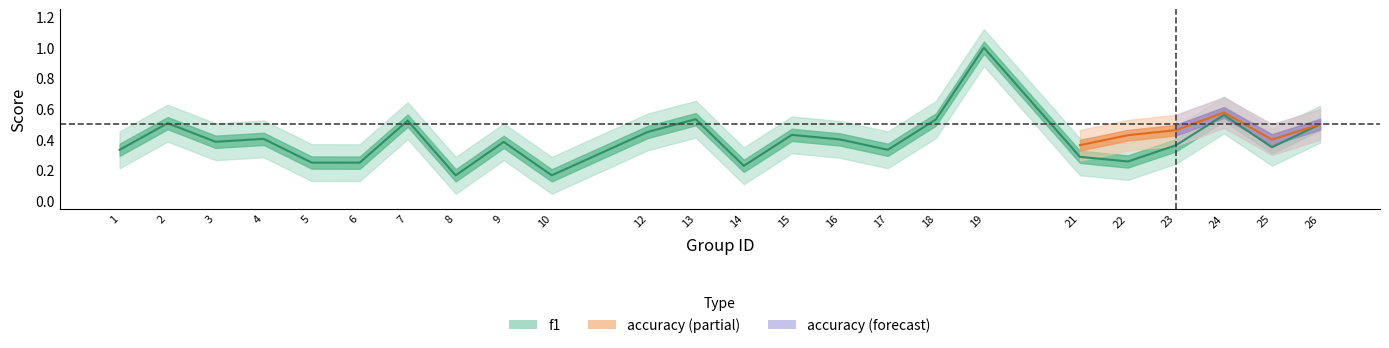

Approximately how many times larger is the value at 12 compared to 19?

0.5